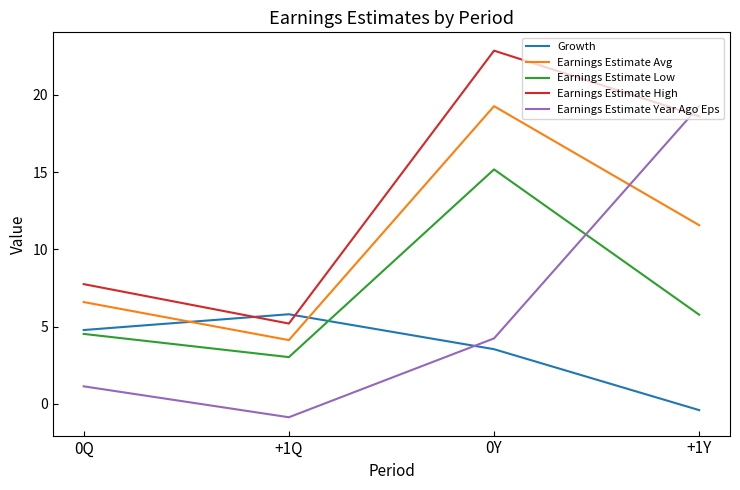

How many values in the Earnings Estimate Low series are below 5?

2